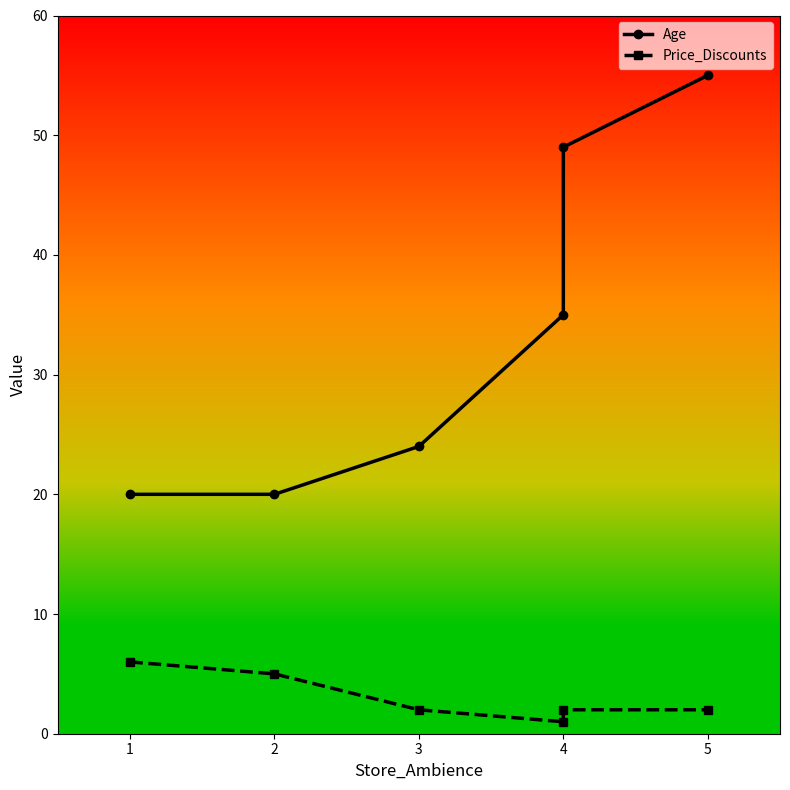

List the labels in order of Price_Discounts value, smallest first.

4, 3, 4, 5, 2, 1